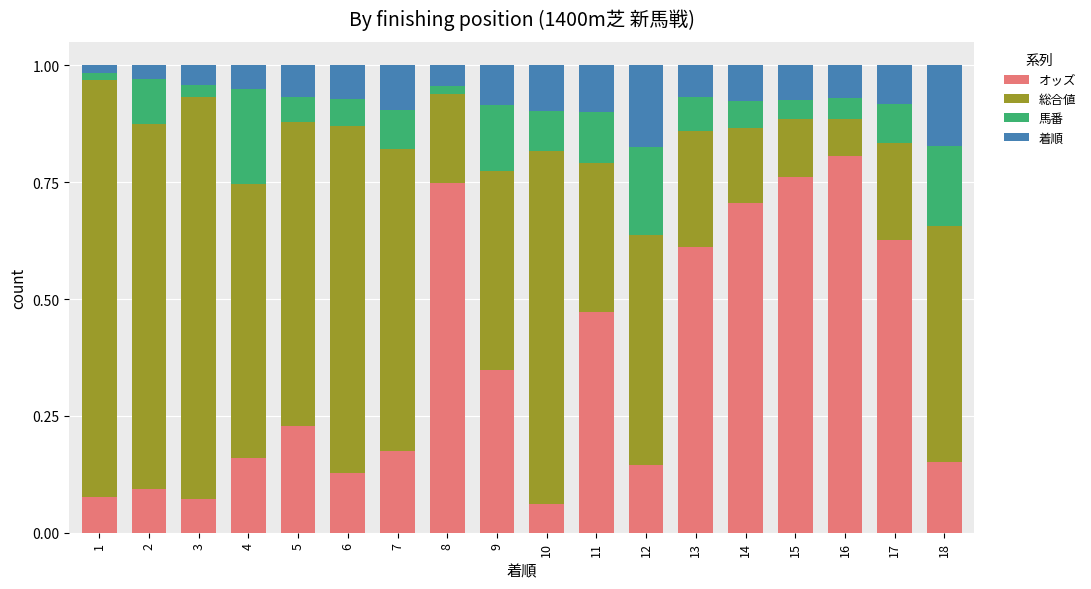

The value of オッズ at 8 is 0.5. True or false?

False